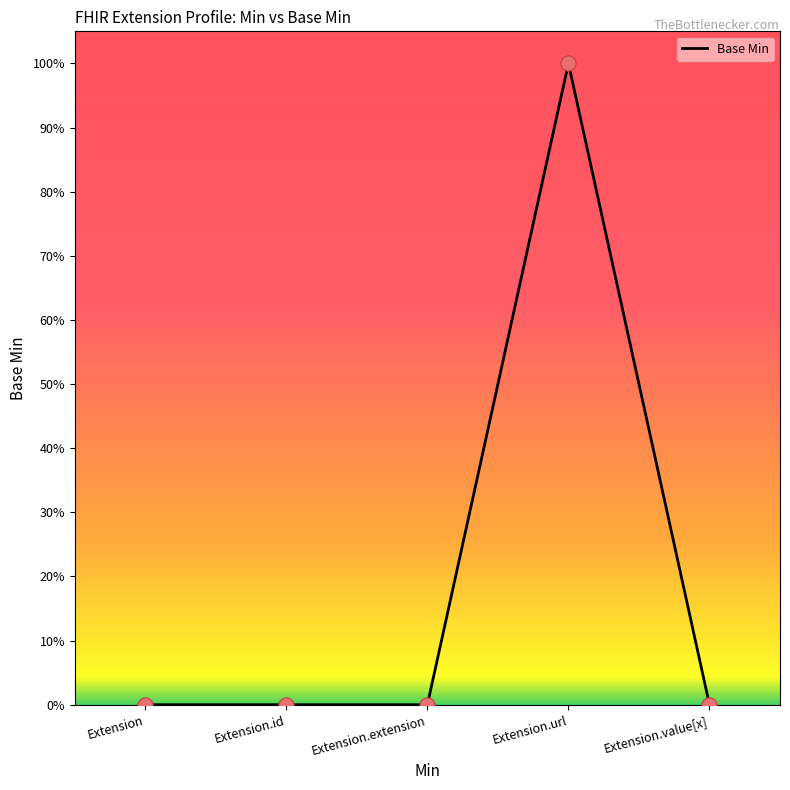

What is the change in value from Extension to Extension.url?

+1